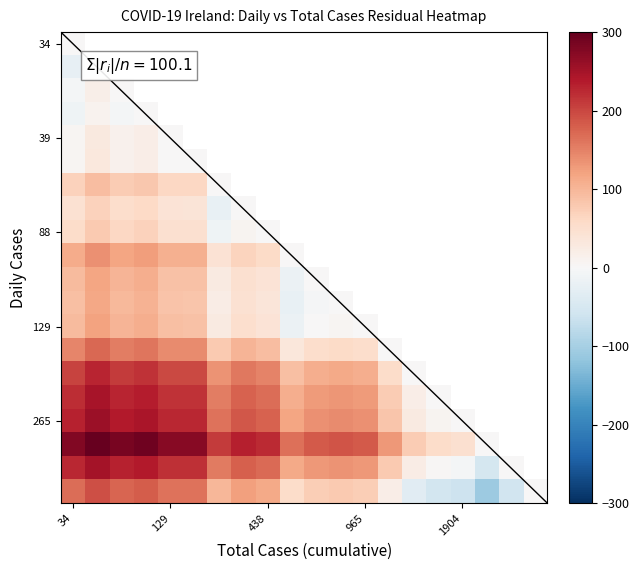

At which category is the sum across all series the highest?

34